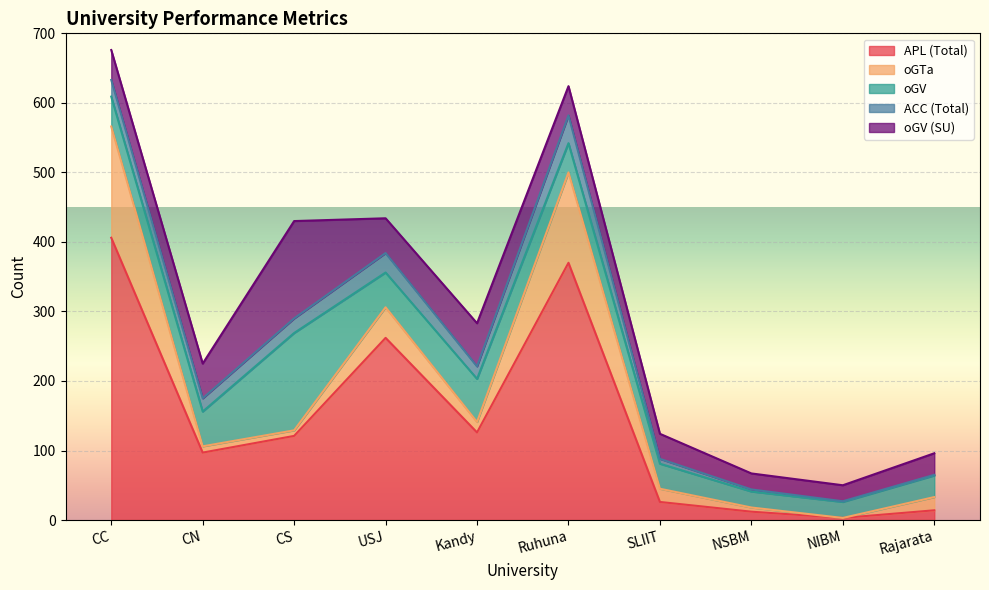

What is the value of the APL point at the 3rd from the left?

121